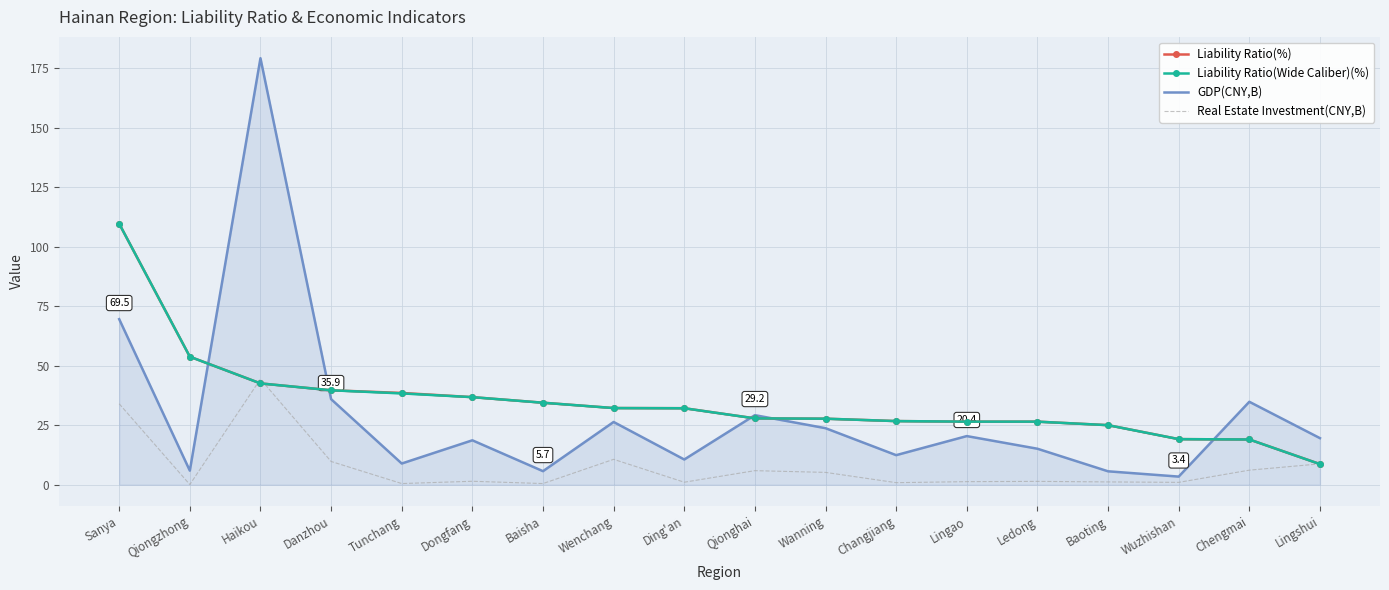

How many values in the GDP(CNY,B) series are below 19?

9